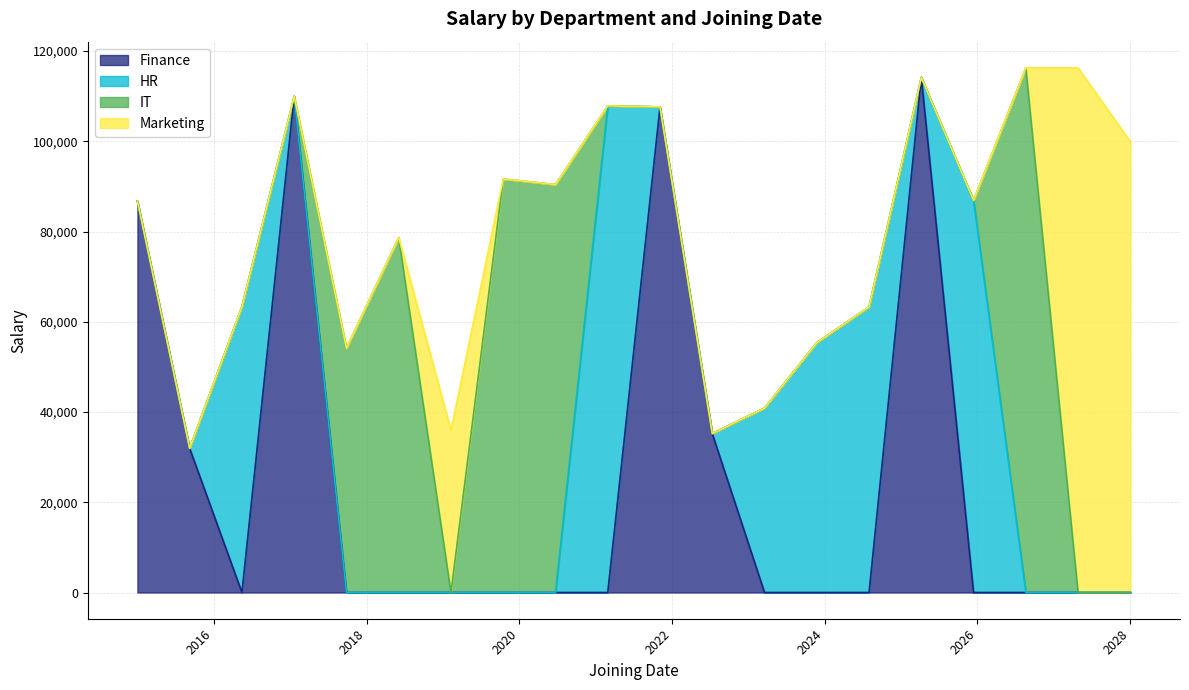

What position from the right is 2018-06-04?

15